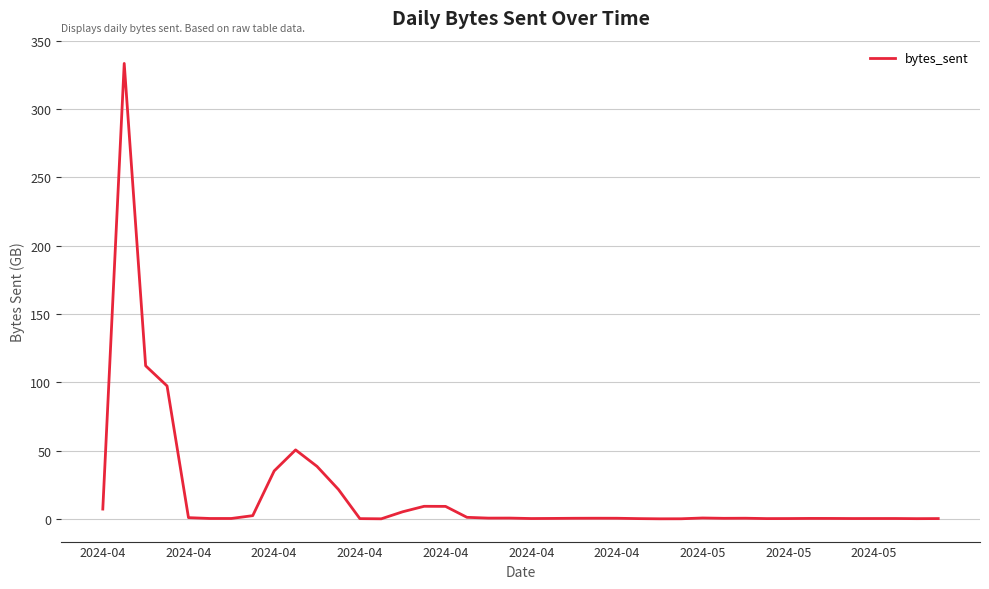

What is the average value?

18.3